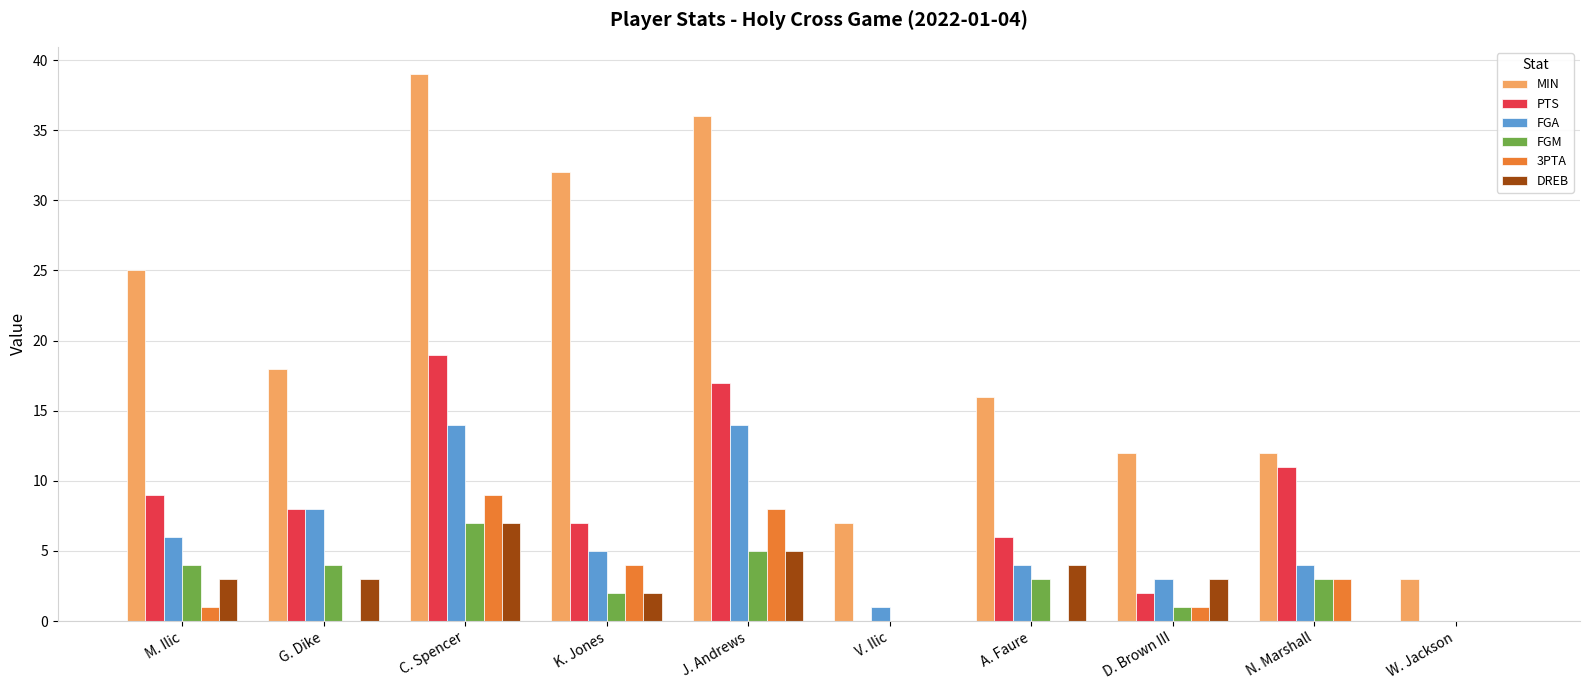

Reading right to left, transcribe all the data shown in this chart.

MIN: 3	12	12	16	7	36	32	39	18	25
PTS: 0	11	2	6	0	17	7	19	8	9
FGA: 0	4	3	4	1	14	5	14	8	6
FGM: 0	3	1	3	0	5	2	7	4	4
3PTA: 0	3	1	0	0	8	4	9	0	1
DREB: 0	0	3	4	0	5	2	7	3	3